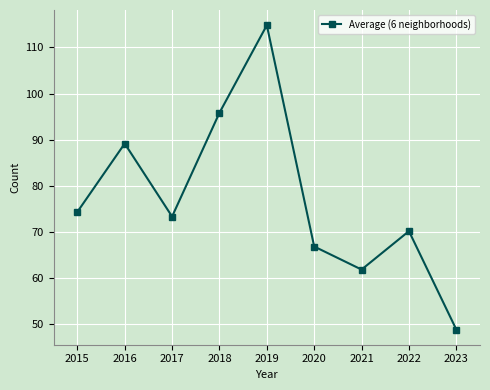

Which label corresponds to the largest value in the chart?

2019